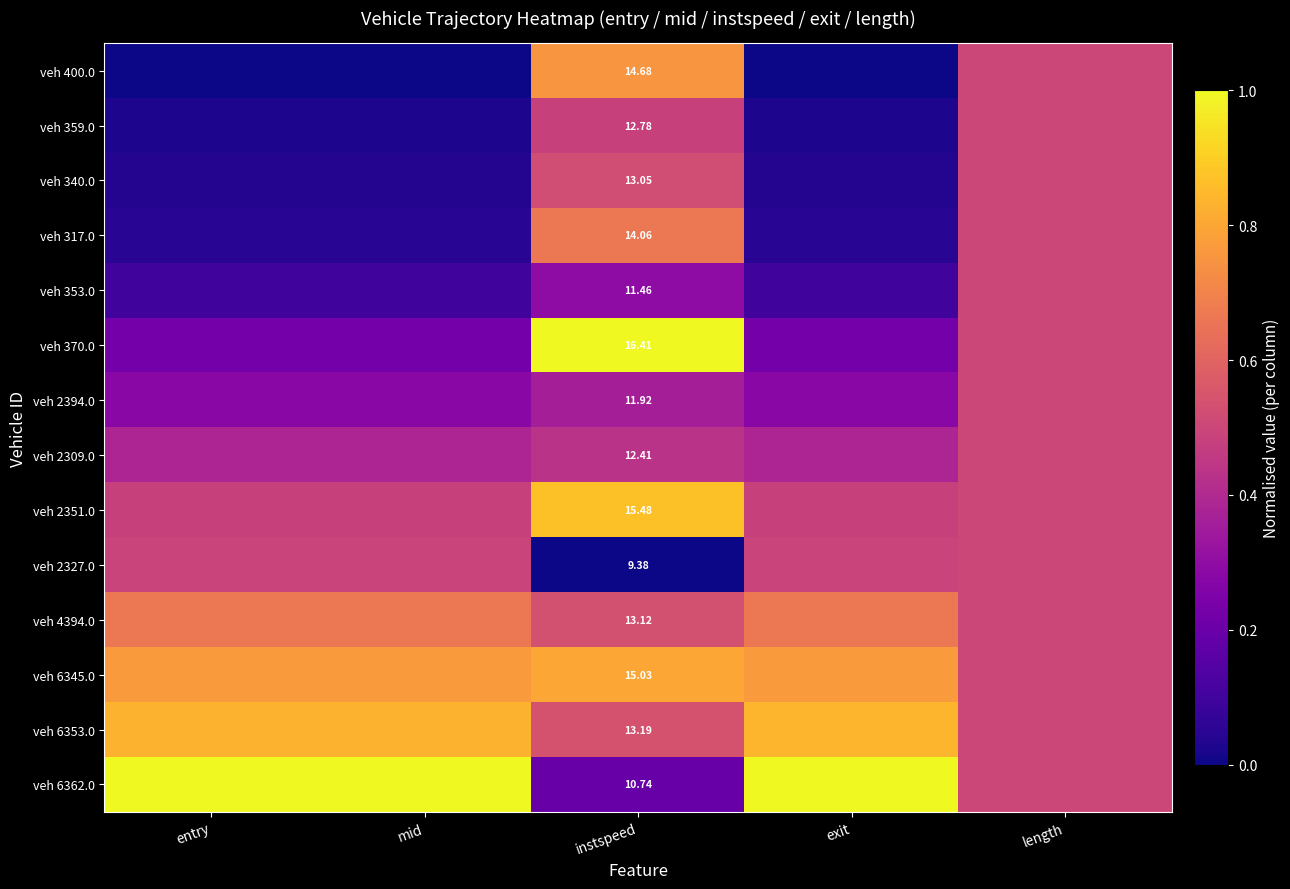

What is the spread (max minus min) of values at instspeed?

7.0